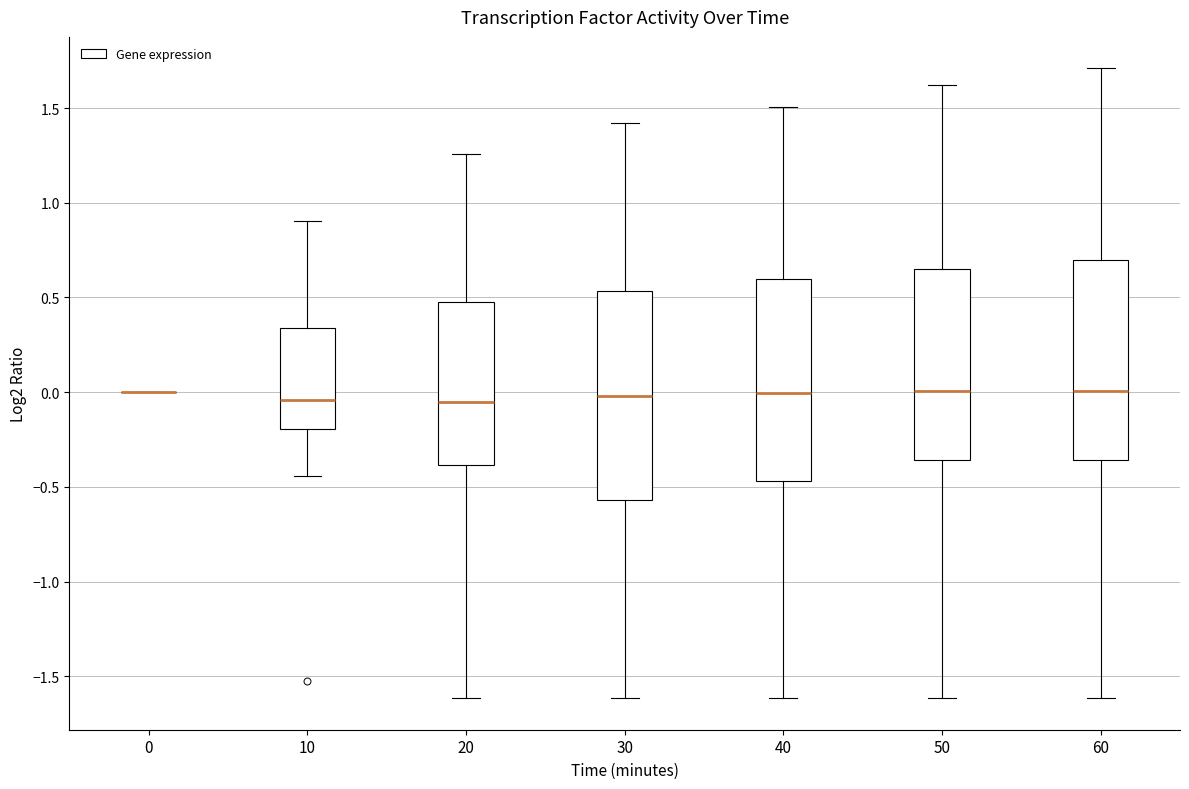

Reading left to right, read every box against the y-axis: the position of its median line, the range the box covers, and the ends of its whiskers. The values are not printed on the chart, so give them approximately, as read against the axis.

0: box collapsed to a line at 0.00, whiskers 0.00 to 0.00
10: median -0.05, box -0.20 to 0.35, whiskers -0.45 to 0.90
20: median -0.05, box -0.40 to 0.50, whiskers -1.60 to 1.25
30: median 0.00, box -0.55 to 0.55, whiskers -1.60 to 1.40
40: median 0.00, box -0.45 to 0.60, whiskers -1.60 to 1.50
50: median 0.00, box -0.35 to 0.65, whiskers -1.60 to 1.60
60: median 0.00, box -0.35 to 0.70, whiskers -1.60 to 1.70